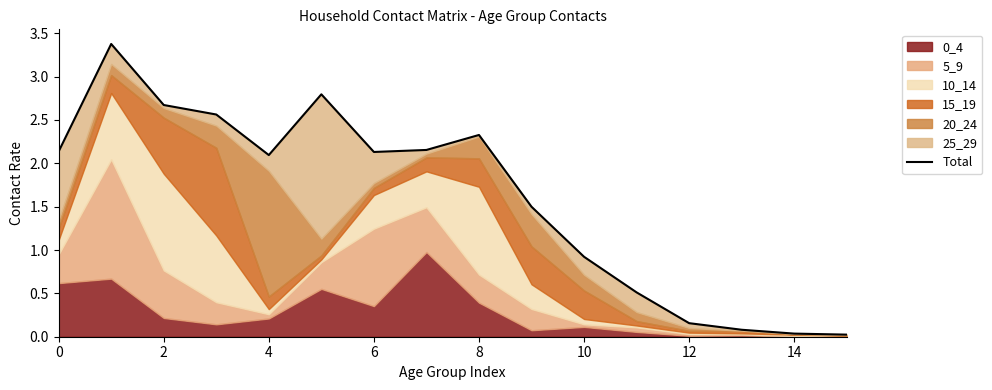

Reading left to right, what are all the values shown in this chart?

2.1	3.4	2.7	2.6	2.1	2.8	2.1	2.2	2.3	1.5	0.9	0.5	0.2	0.1	0.0	0.0